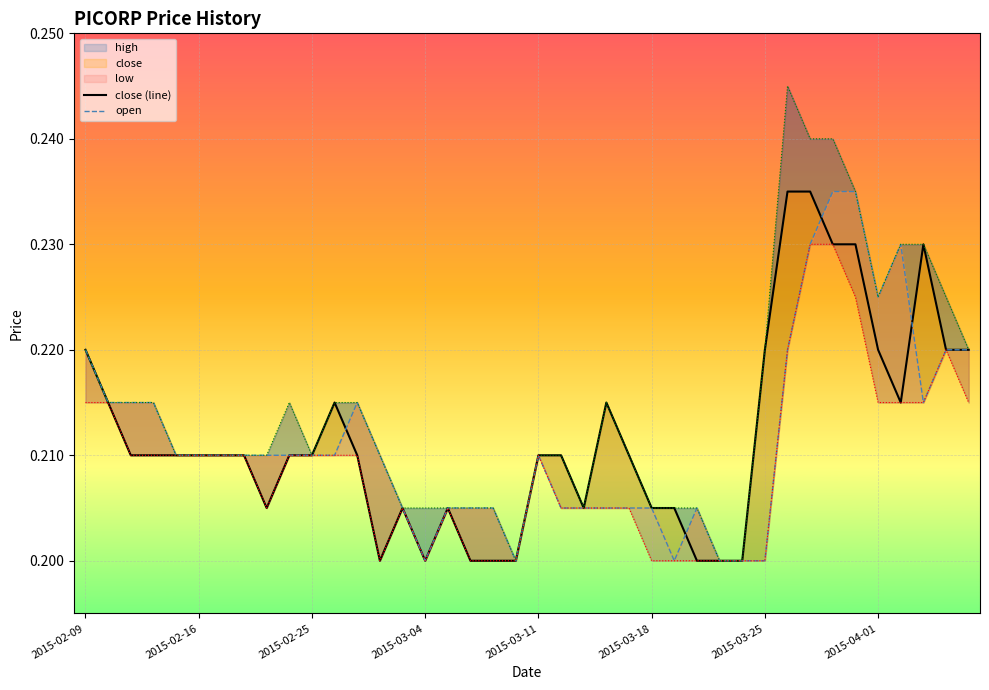

True or false: close (line) and open cross at least once.

True